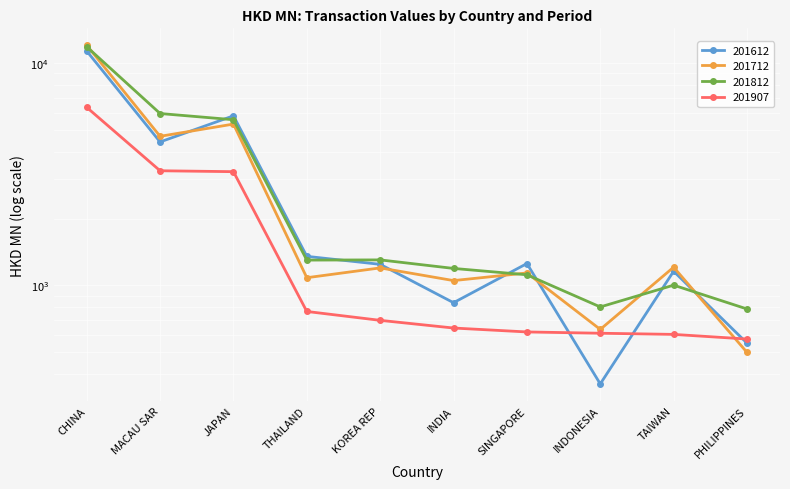

Reading left to right, what are all the values shown in this chart?

201612: 11356.7	4425.2	5801.3	1350.8	1243.4	835.2	1253.4	359.8	1157.4	549.2
201712: 12059.6	4690.8	5326.0	1082.3	1198.2	1050.5	1137.0	633.1	1207.0	498.9
201812: 11870.7	5941.4	5571.2	1299.3	1302.0	1191.8	1115.7	799.3	1001.9	782.6
201907: 6334.4	3281.5	3250.8	762.6	695.6	642.3	616.7	608.5	601.3	573.0